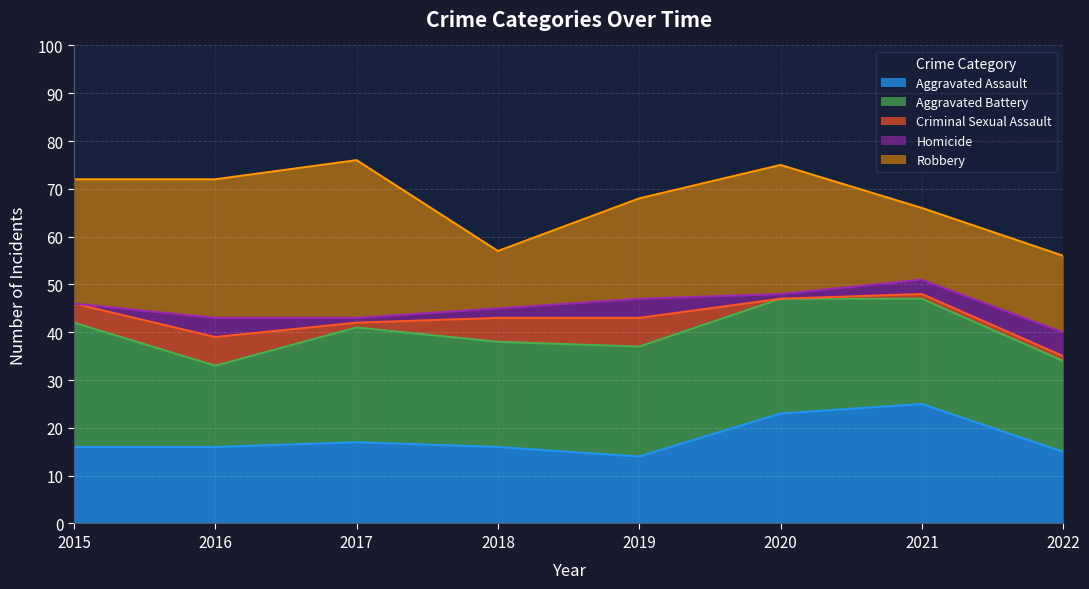

What are all the series names shown in the legend?

Aggravated Assault, Aggravated Battery, Criminal Sexual Assault, Homicide, Robbery